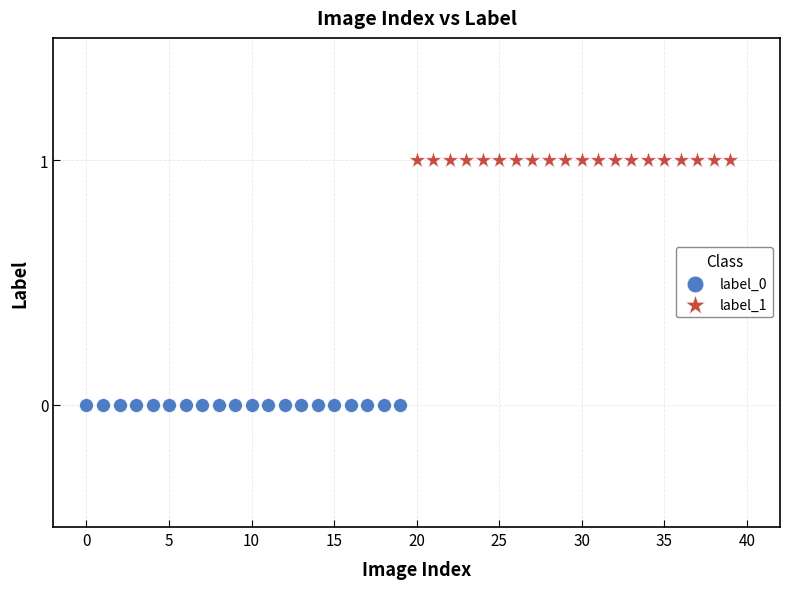

Which series reaches the maximum Y coordinate?

label_1